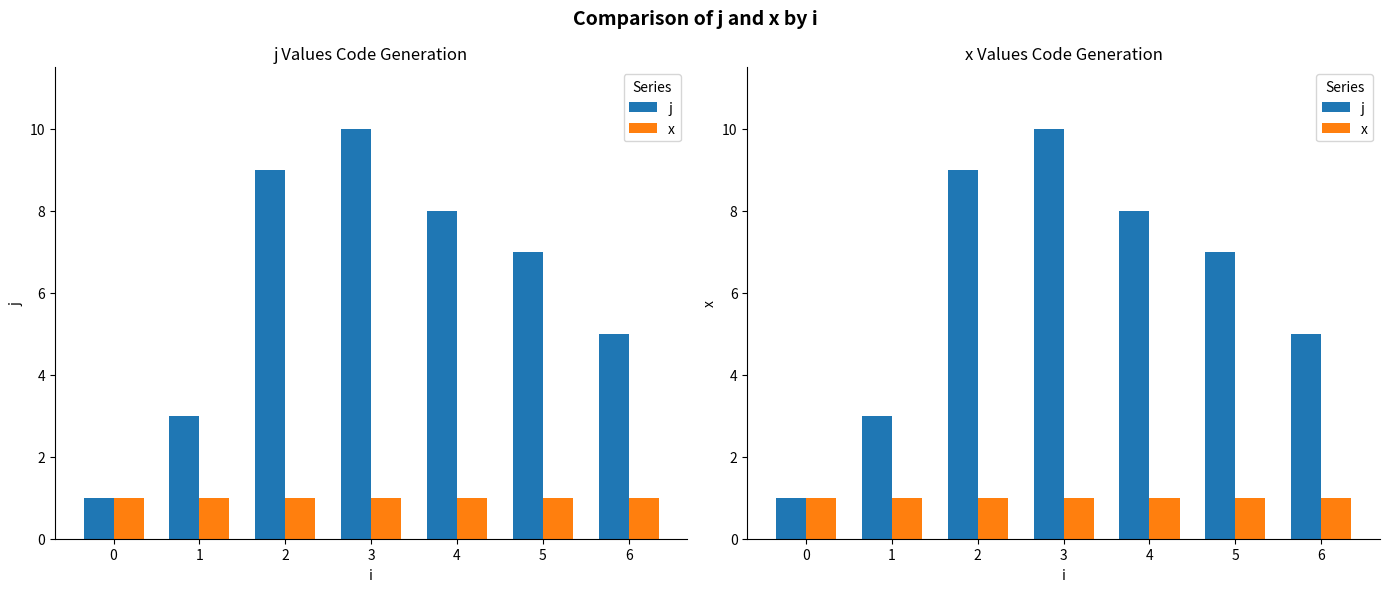

Which series has the largest total across all categories?

j